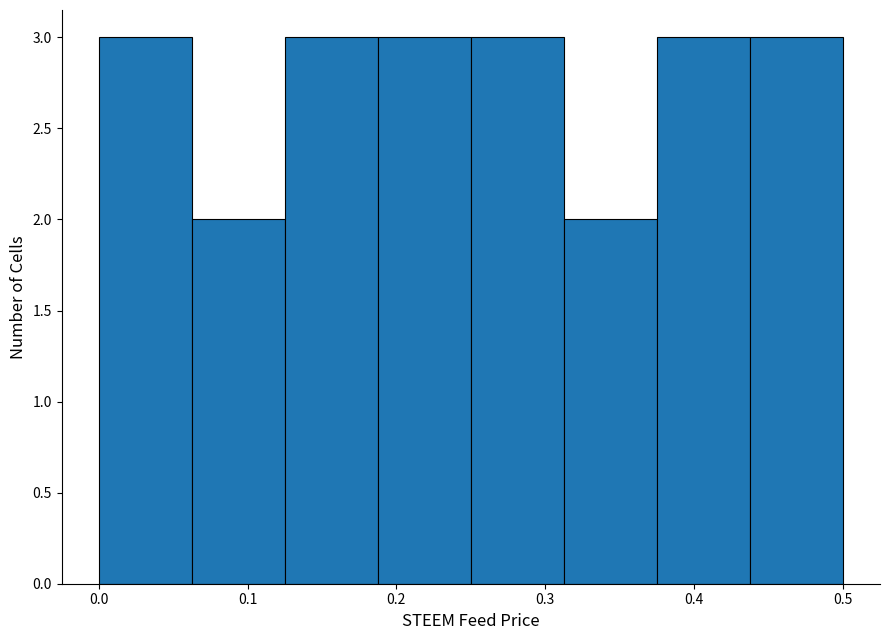

Reading left to right, transcribe this chart: for each bar, give the range it covers on the x-axis and its height. Neither the bar edges nor the heights are printed on the chart, so give them approximately, as read against the axes.

0.00 to 0.06: 3
0.06 to 0.13: 2
0.13 to 0.19: 3
0.19 to 0.25: 3
0.25 to 0.31: 3
0.31 to 0.38: 2
0.38 to 0.44: 3
0.44 to 0.50: 3